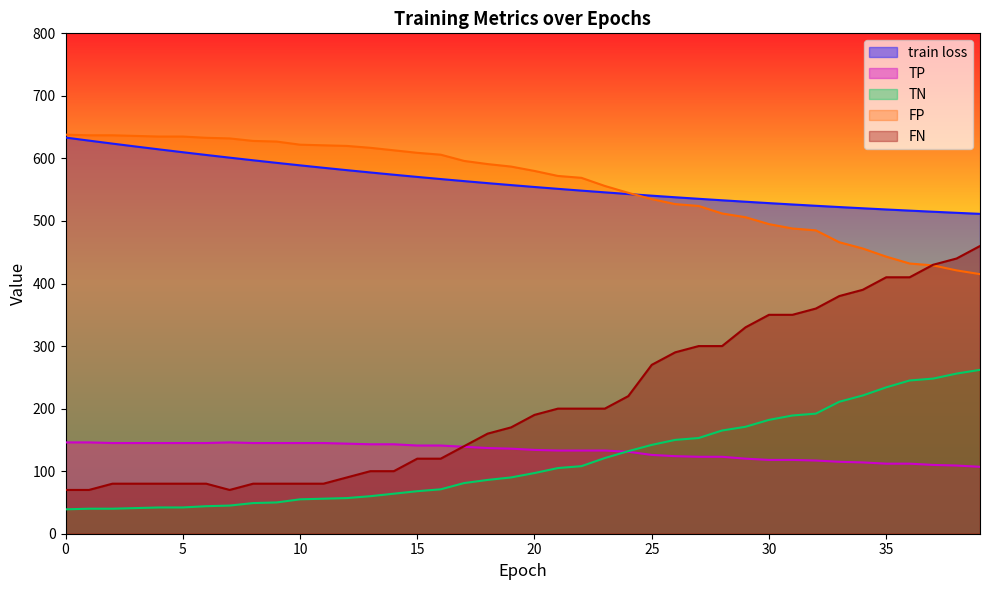

Rank the categories by TP value from lowest to highest.

39, 38, 37, 35, 36, 34, 33, 32, 30, 31, 29, 27, 28, 26, 25, 24, 21, 22, 23, 20, 19, 18, 17, 15, 16, 13, 14, 12, 2, 3, 4, 5, 6, 8, 9, 10, 11, 0, 1, 7